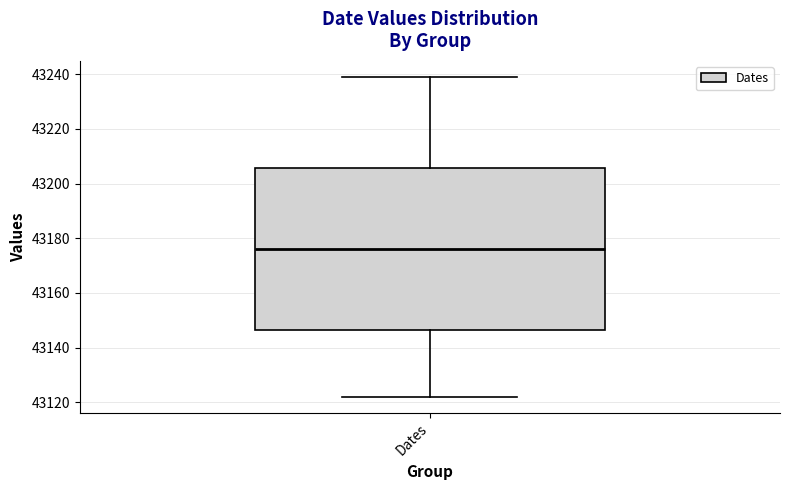

Transcribe this box plot: give where the median line is, the range the box spans, and where the two whiskers end, as read against the y-axis. The values are not printed on the chart, so give them approximately, as read against the axis.

median 43176, box 43146 to 43206, whiskers 43122 to 43240